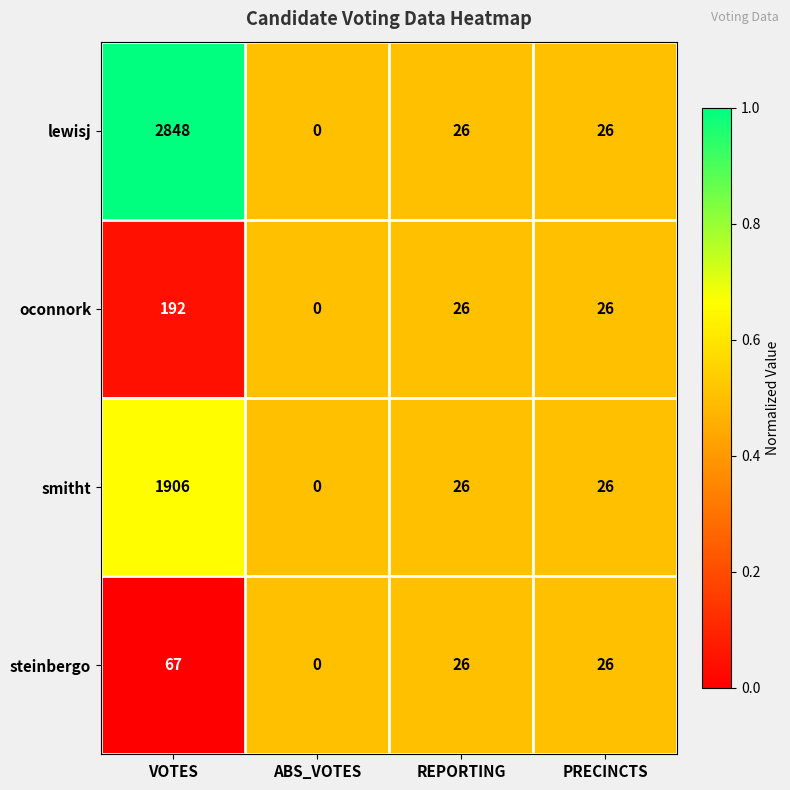

Reading left to right, list all the values displayed in this chart.

lewisj: VOTES=2848	ABS_VOTES=0	REPORTING=26	PRECINCTS=26
oconnork: VOTES=192	ABS_VOTES=0	REPORTING=26	PRECINCTS=26
smitht: VOTES=1906	ABS_VOTES=0	REPORTING=26	PRECINCTS=26
steinbergo: VOTES=67	ABS_VOTES=0	REPORTING=26	PRECINCTS=26